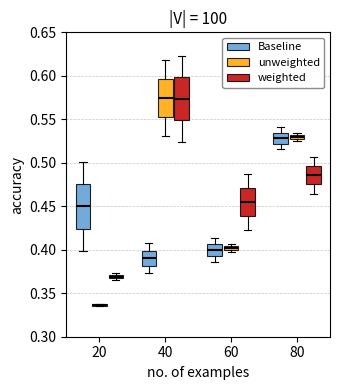

Where is the upper edge of the box for 20 (weighted) on the y-axis? The values are not printed on the chart, so give them approximately, as read against the axis.

0.370